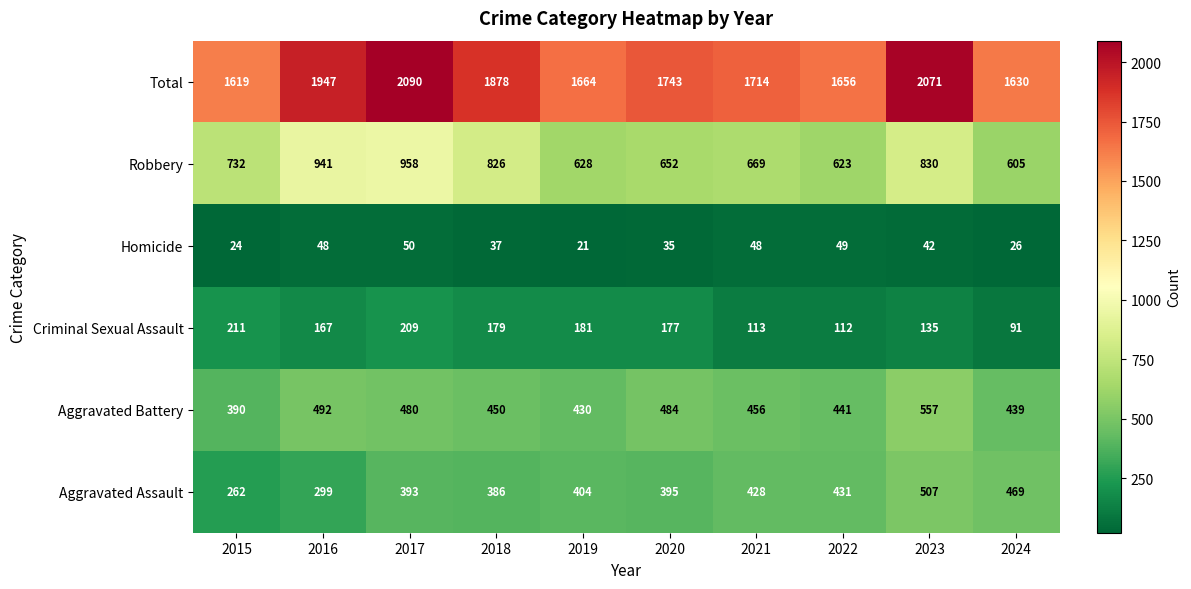

Between 2015 and 2023, which series saw the biggest shift?

Total